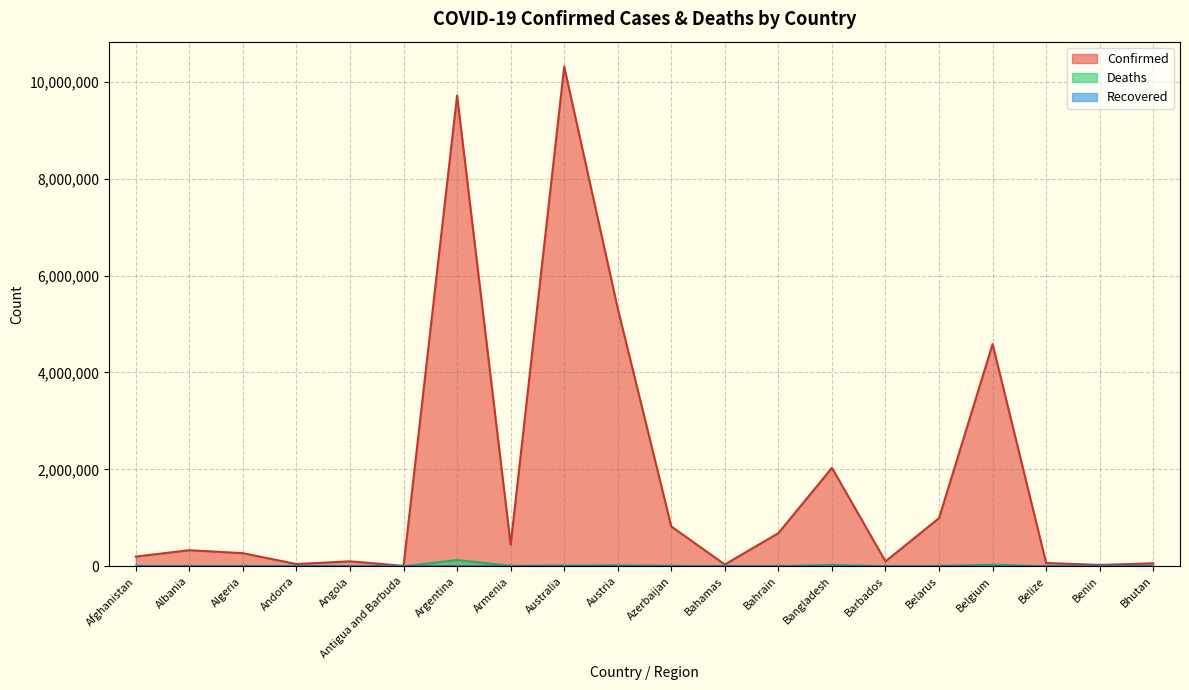

What is the sum of the Deaths values at Bhutan and Afghanistan?

7830